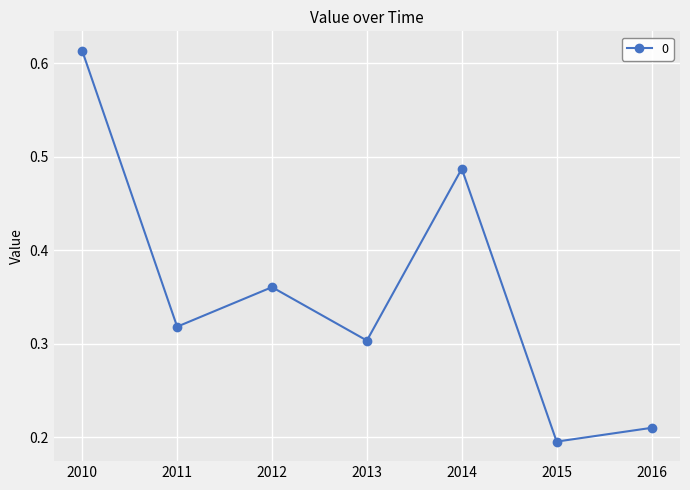

Which category has the lowest value across all series?

2015